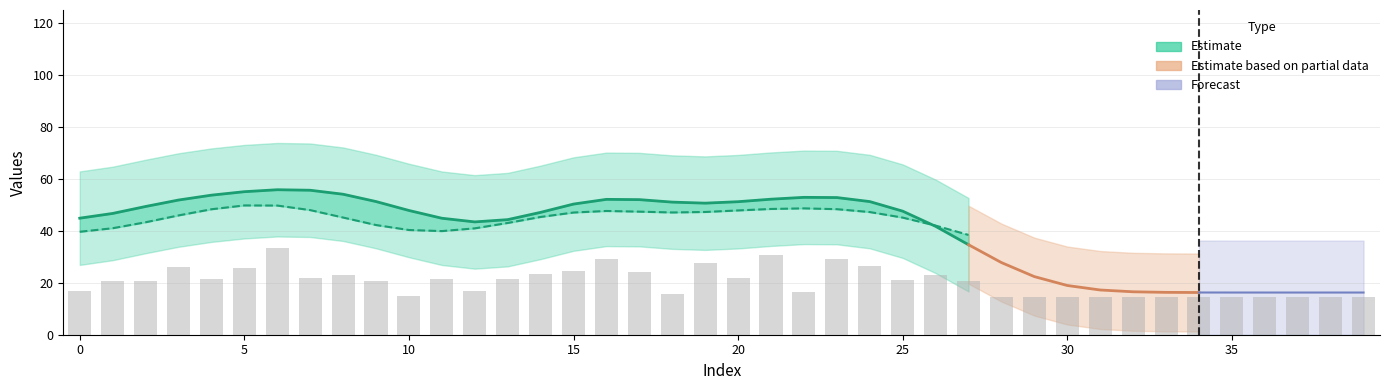

Reading left to right, list all the values displayed in this chart.

17.0	20.5	20.5	26.0	21.5	25.5	33.5	22.0	23.0	20.5	15.0	21.5	17.0	21.5	23.5	24.5	29.0	24.0	15.5	27.5	22.0	30.5	16.5	29.0	26.5	21.0	23.0	20.5	14.5	14.5	14.5	14.5	14.5	14.5	14.5	14.5	14.5	14.5	14.5	14.5